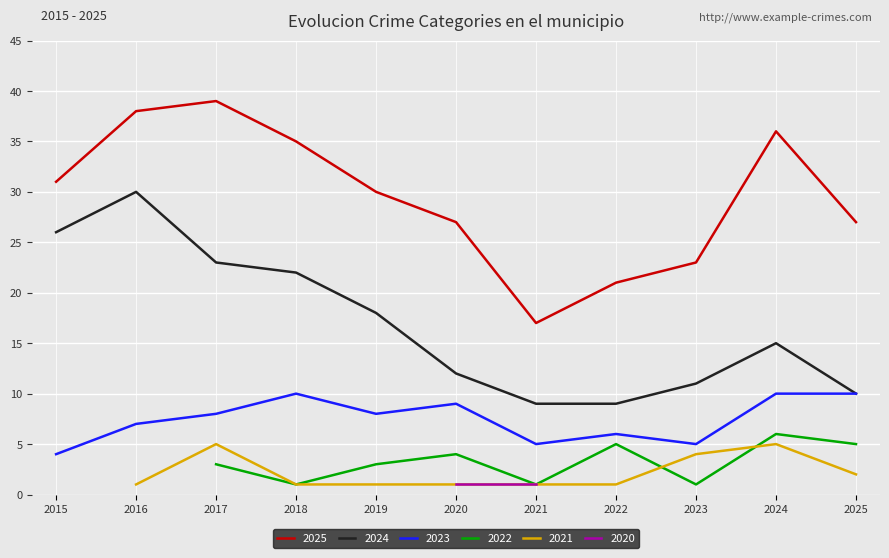

True or false: 2024 and 2025 cross at least once.

False